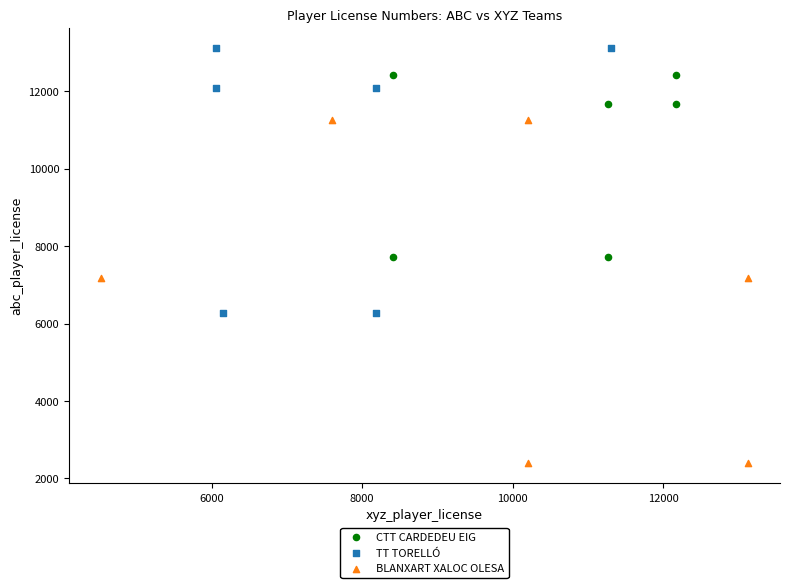

What are all the series names shown in the legend?

CTT CARDEDEU EIG, TT TORELLÓ, BLANXART XALOC OLESA